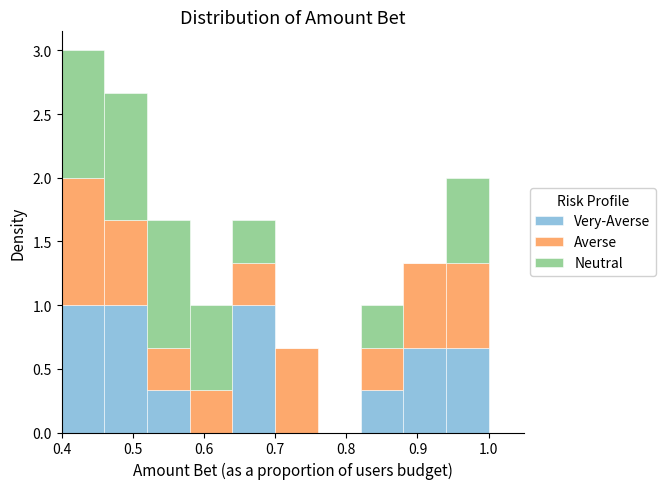

Which range on the x-axis has the tallest stacked bar (by total height)?

0.40 to 0.46